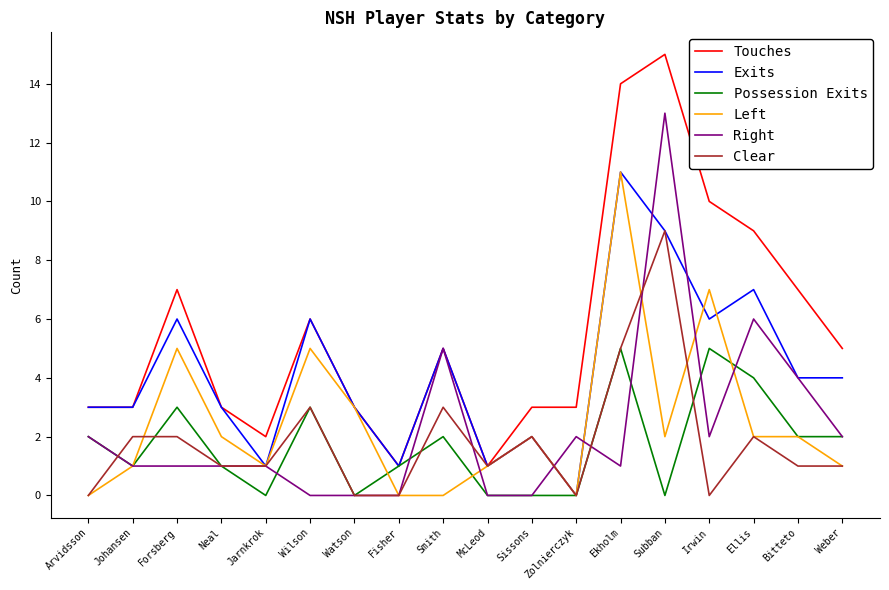

Which series has the largest range (max minus min)?

Touches